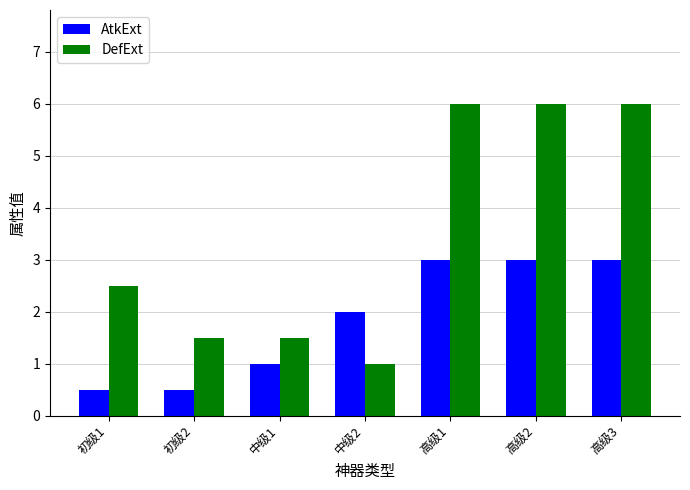

What is the sum of all DefExt values?

24.5